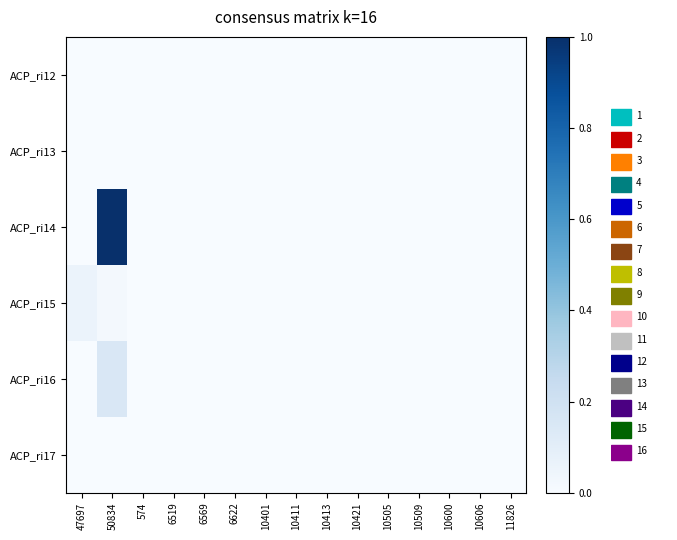

Reading right to left, extract all data points from this chart.

ACP_ri12: 11826=0.0	10606=0.0	10600=0.0	10509=0.0	10505=0.0	10421=0.0	10413=0.0	10411=0.0	10401=0.0	6622=0.0	6569=0.0	6519=0.0	574=0.0	50834=0.0	47697=0.0
ACP_ri13: 11826=0.0	10606=0.0	10600=0.0	10509=0.0	10505=0.0	10421=0.0	10413=0.0	10411=0.0	10401=0.0	6622=0.0	6569=0.0	6519=0.0	574=0.0	50834=0.0	47697=0.0
ACP_ri14: 11826=0.0	10606=0.0	10600=0.0	10509=0.0	10505=0.0	10421=0.0	10413=0.0	10411=0.0	10401=0.0	6622=0.0	6569=0.0	6519=0.0	574=0.0	50834=1.0	47697=0.0
ACP_ri15: 11826=0.0	10606=0.0	10600=0.0	10509=0.0	10505=0.0	10421=0.0	10413=0.0	10411=0.0	10401=0.0	6622=0.0	6569=0.0	6519=0.0	574=0.0	50834=0.0	47697=0.1
ACP_ri16: 11826=0.0	10606=0.0	10600=0.0	10509=0.0	10505=0.0	10421=0.0	10413=0.0	10411=0.0	10401=0.0	6622=0.0	6569=0.0	6519=0.0	574=0.0	50834=0.1	47697=0.0
ACP_ri17: 11826=0.0	10606=0.0	10600=0.0	10509=0.0	10505=0.0	10421=0.0	10413=0.0	10411=0.0	10401=0.0	6622=0.0	6569=0.0	6519=0.0	574=0.0	50834=0.0	47697=0.0